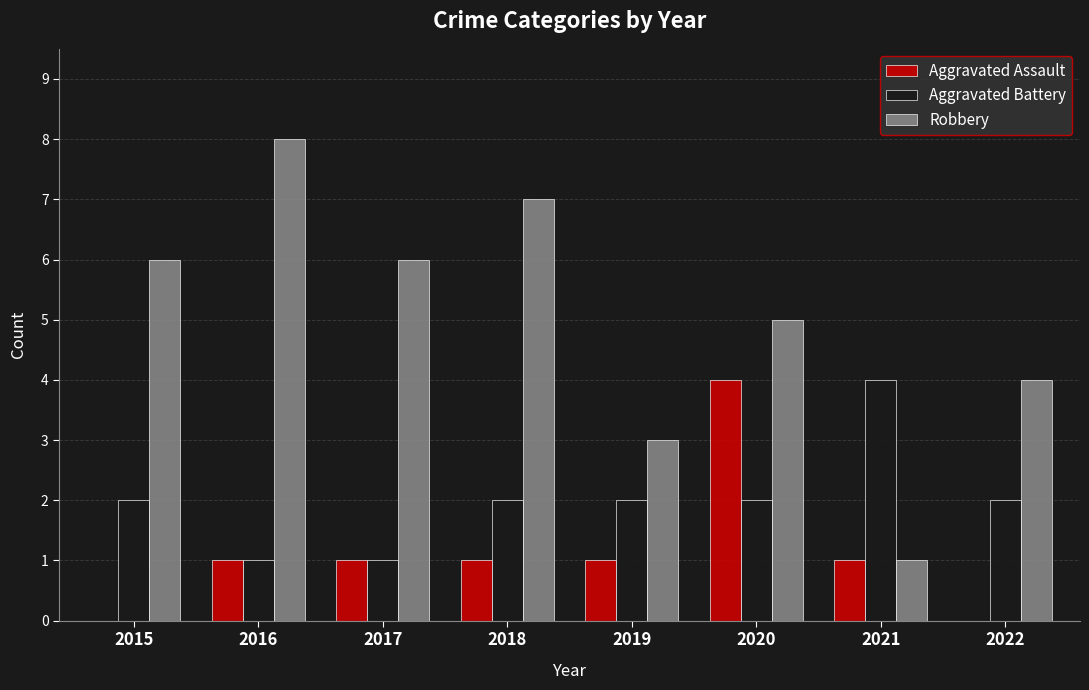

The Aggravated Assault series shows 1 at 2016. True or false?

True